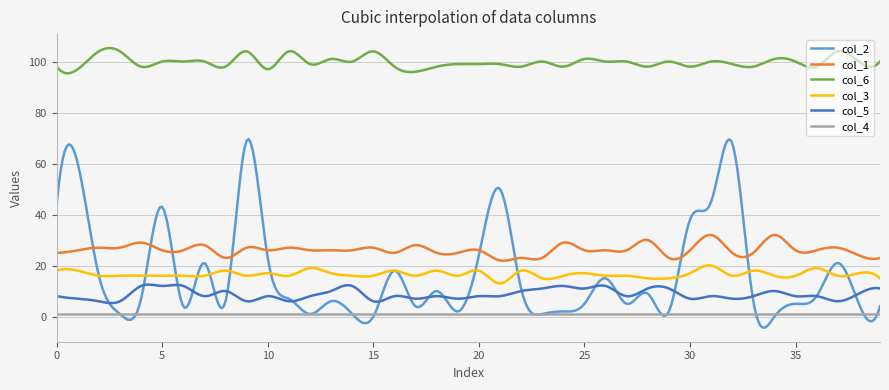

True or false: col_5 and col_4 intersect in this chart.

False